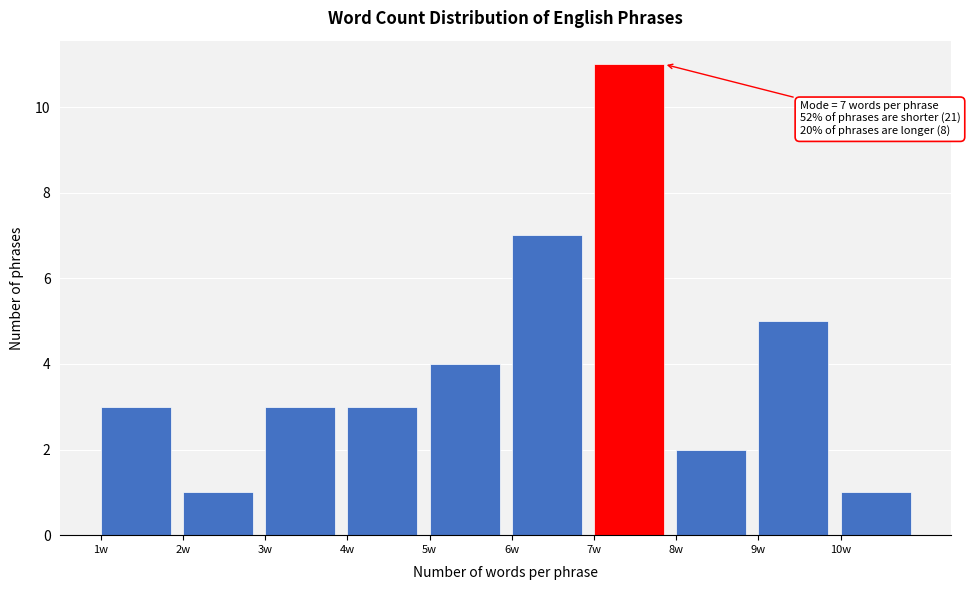

Over which range of the x-axis is the bar tallest?

7 to 8